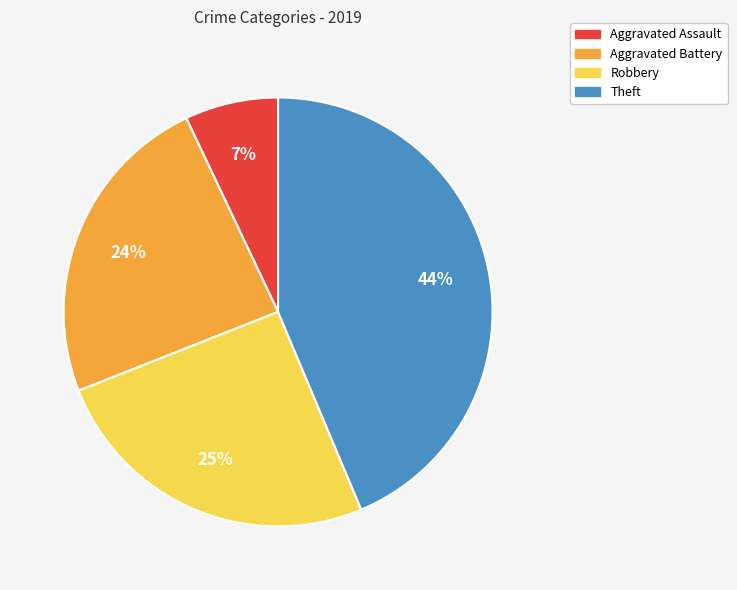

To the nearest percent, what percentage of the pie is Aggravated Battery?

24%